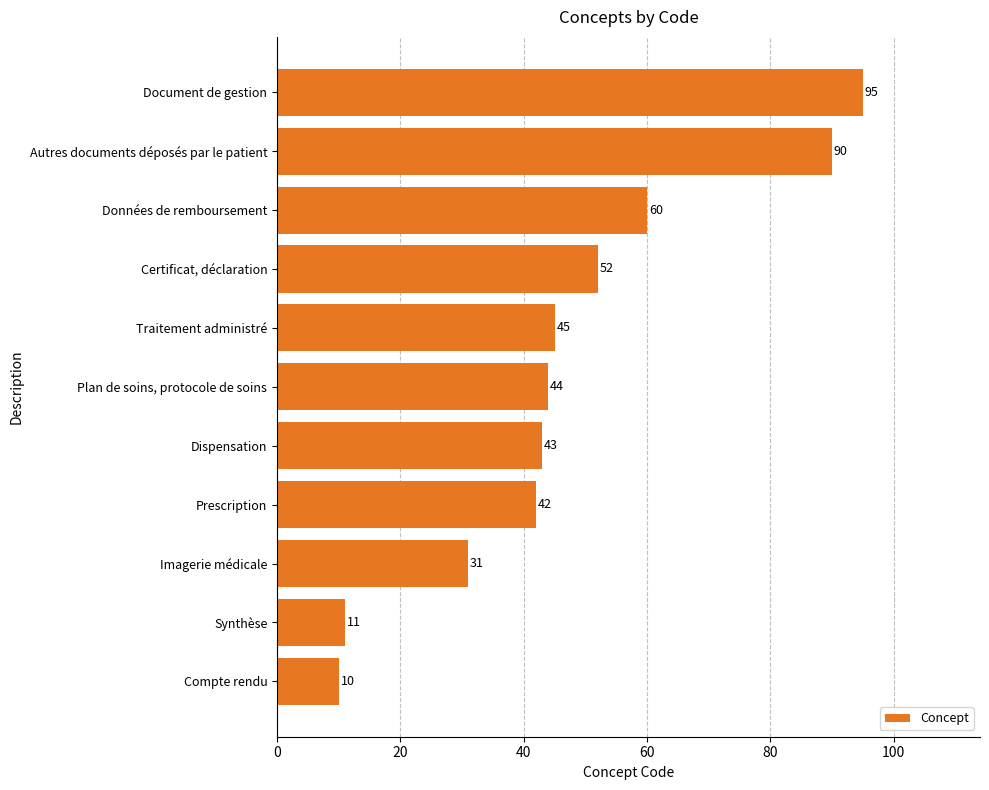

Rank the categories by value from lowest to highest.

Compte rendu, Synthèse, Imagerie médicale, Prescription, Dispensation, Plan de soins, protocole de soins, Traitement administré, Certificat, déclaration, Données de remboursement, Autres documents déposés par le patient, Document de gestion